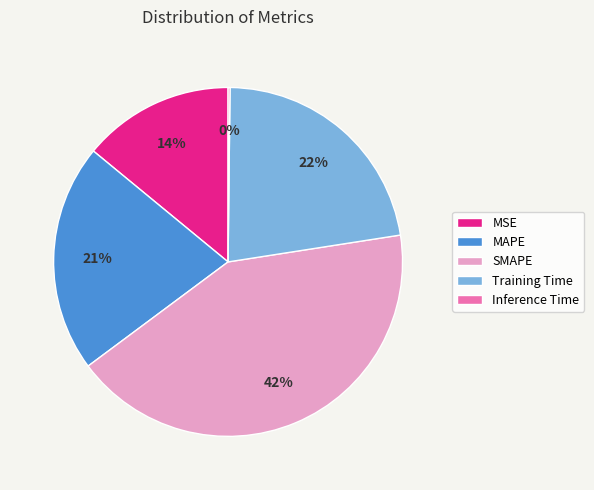

Is it true that MSE is 14% of the pie?

True